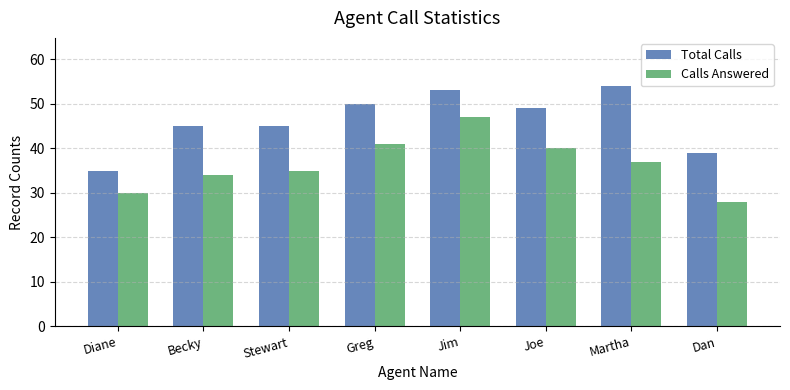

At how many categories does at least one series exceed 47?

4